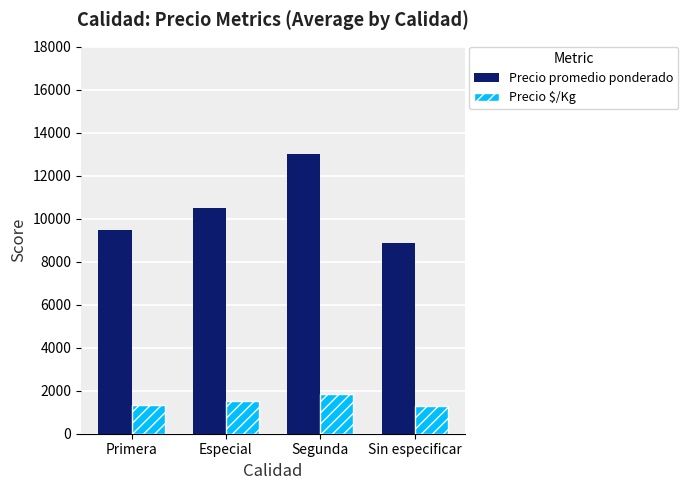

What is the sum of all Precio promedio ponderado values?

41875